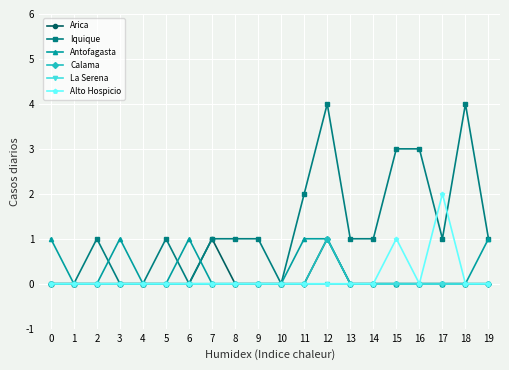

At which category is the sum across all series the highest?

12